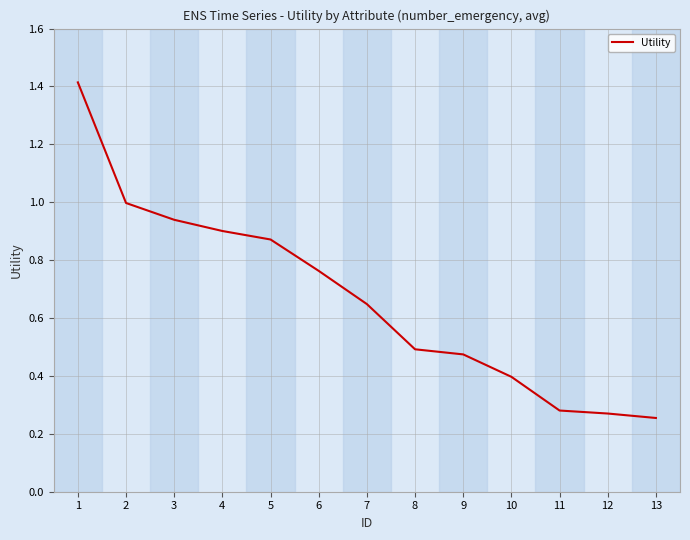

What is the change in value from 4 to 12?

-0.6